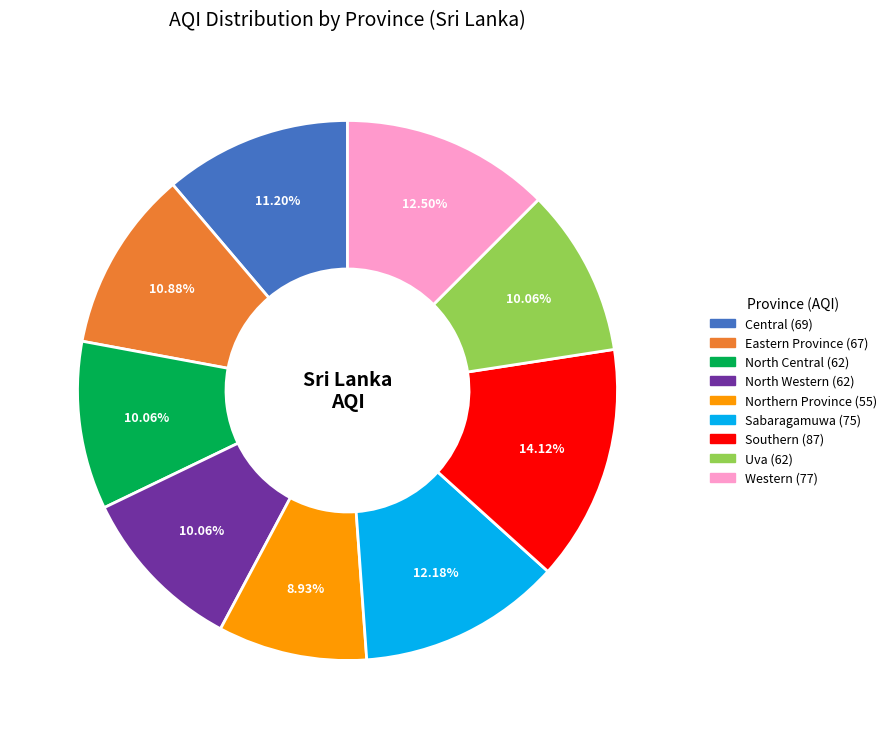

To the nearest percent, what is the combined percentage of Northern Province and North Central?

19%